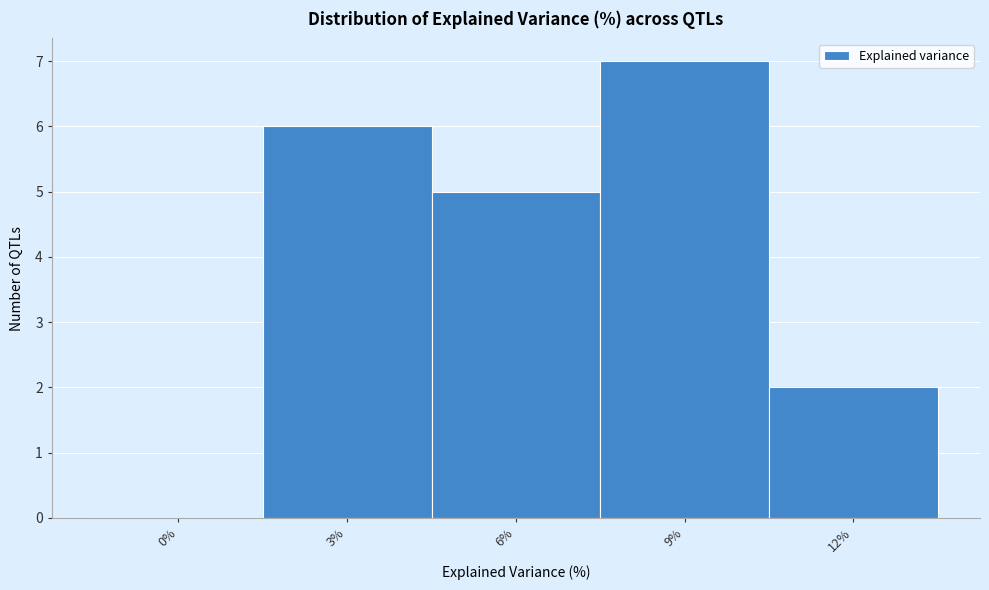

Reading left to right, extract all data points from this chart.

0%=0	3%=6	6%=5	9%=7	12%=2